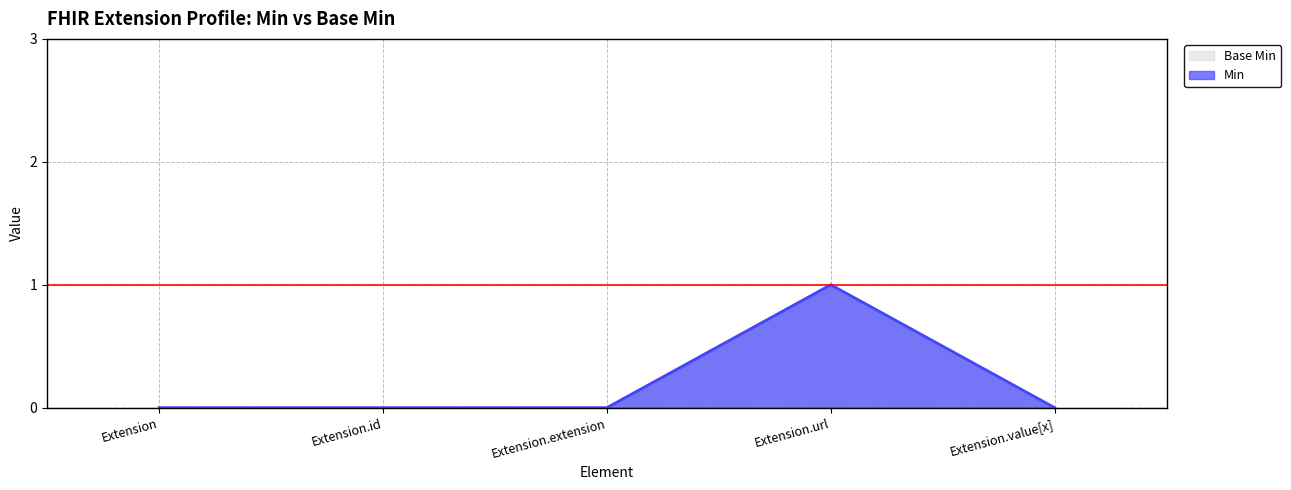

True or false: Min and Base Min intersect in this chart.

False